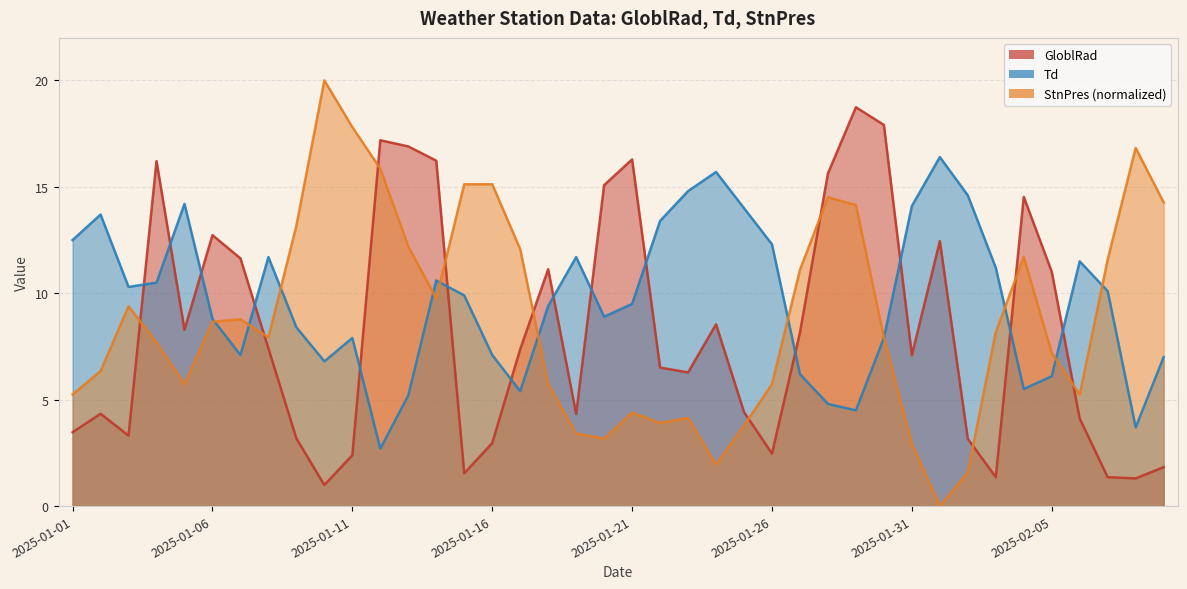

Which series has the largest range (max minus min)?

StnPres (normalized)